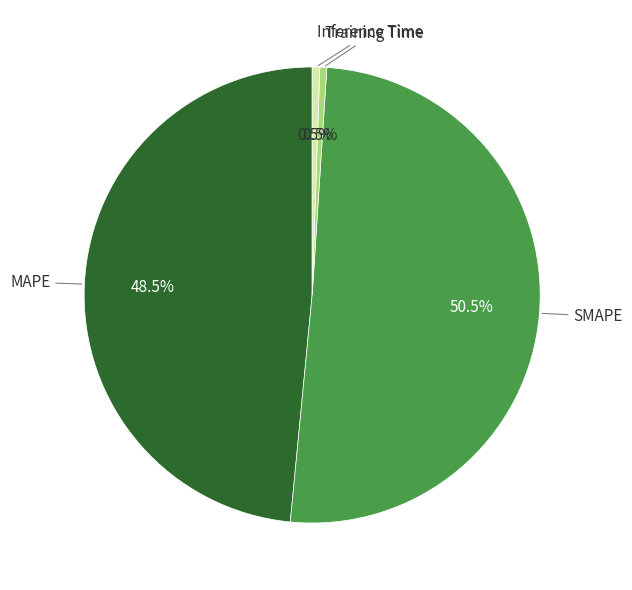

Does SMAPE represent more than half of the total?

Yes